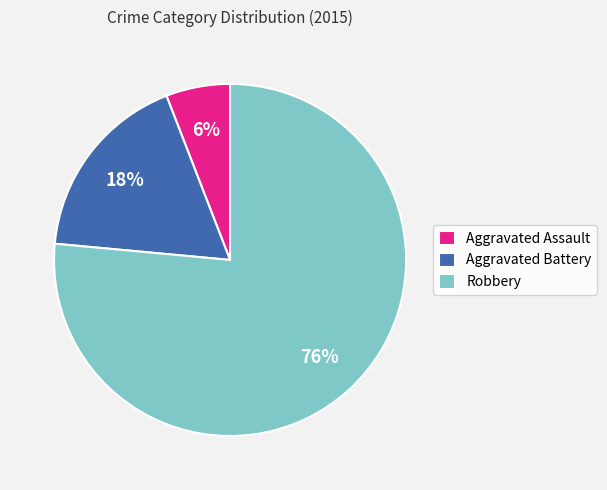

To the nearest percent, what portion does Aggravated Battery represent?

18%